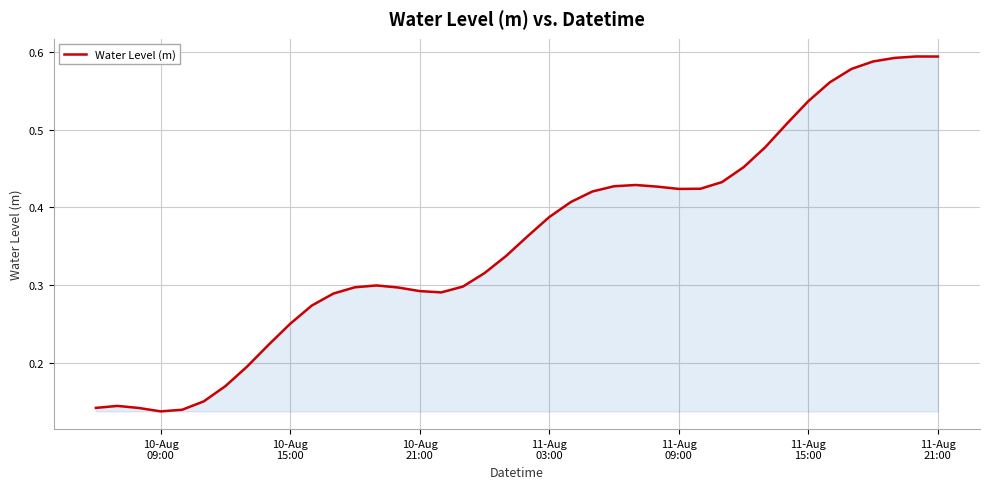

Does the chart display data point markers on the line(s)?

No